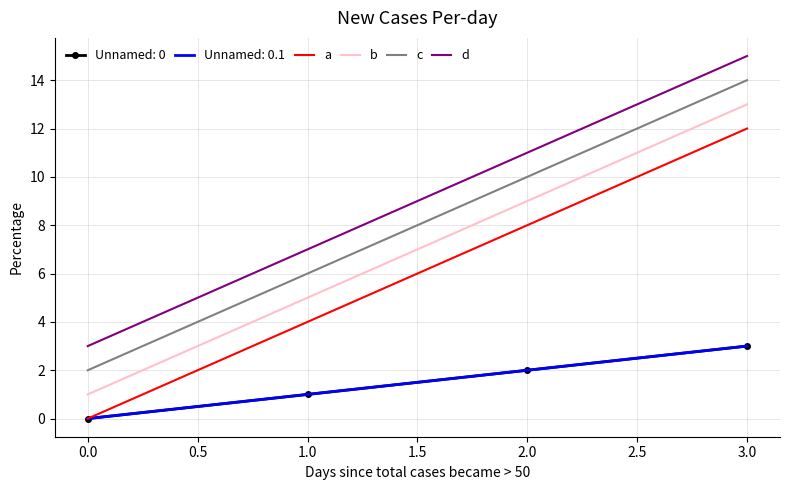

What is the approximate value of c at 0.0, to the nearest 5?

0